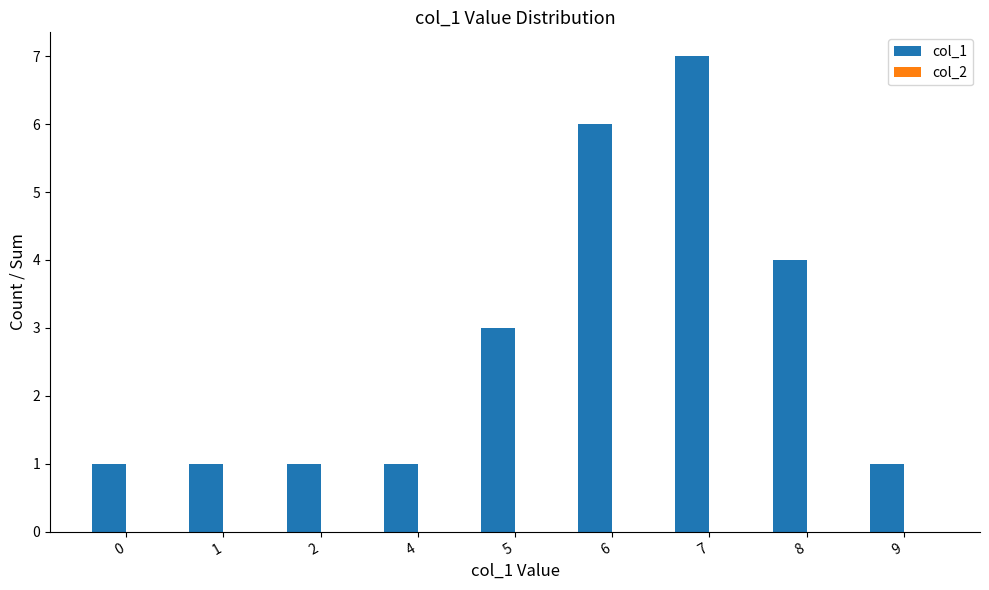

Approximately how many times larger is the value at 7 compared to 5?

2.3